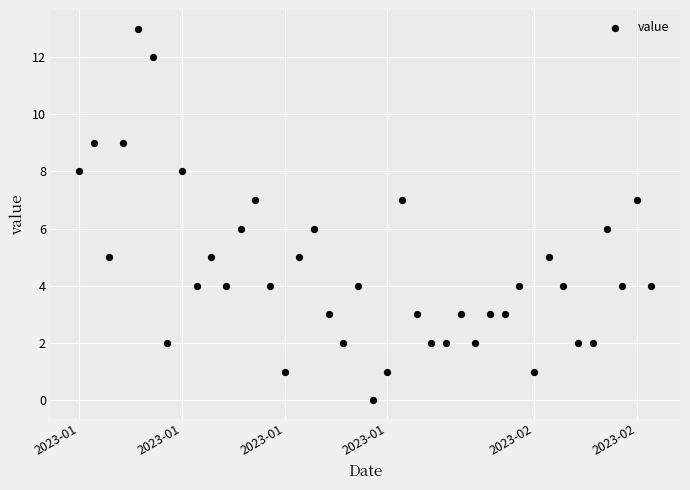

What is the range of X values (max minus min)?

39